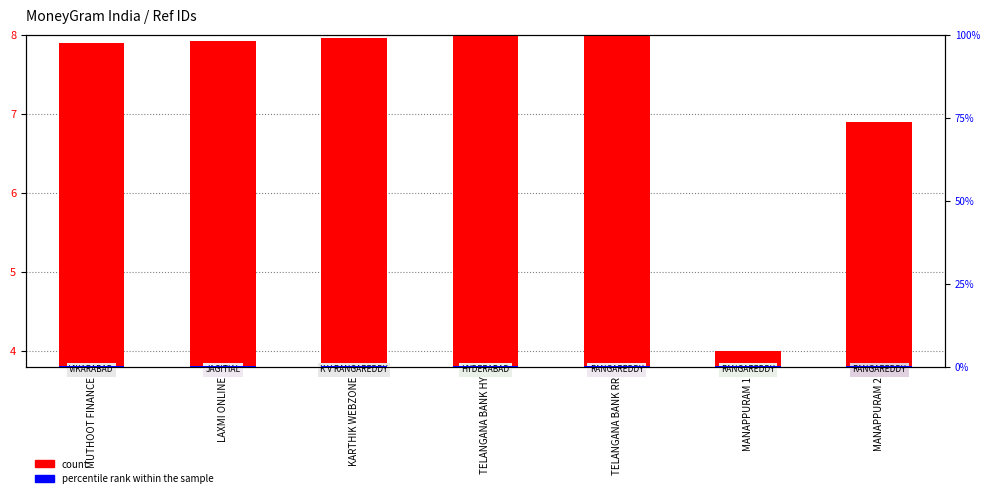

How many distinct data groups are displayed?

2